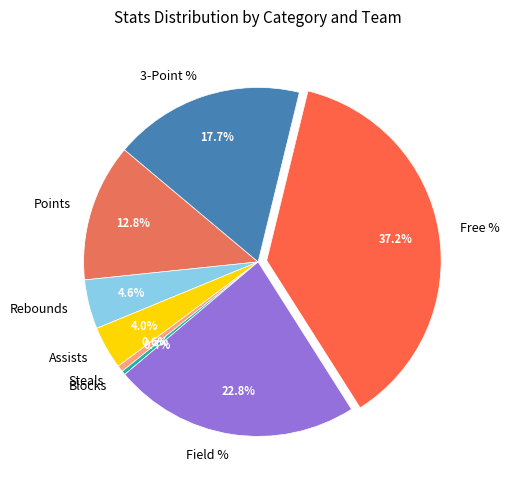

What is the largest slice in the pie chart?

Free %